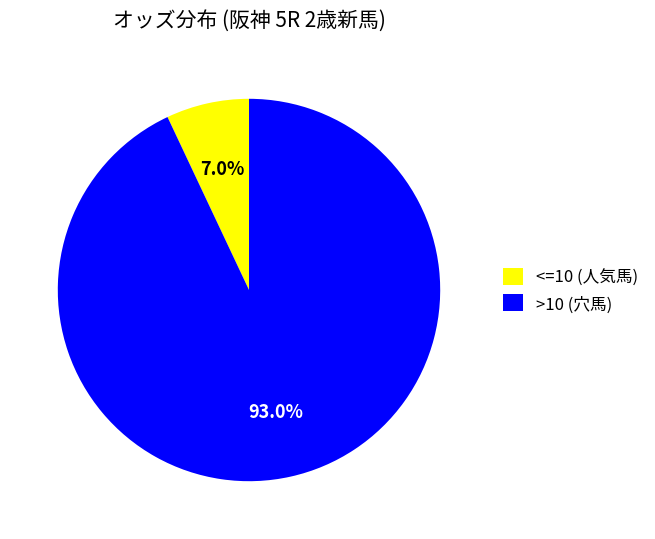

Do <=10 (人気馬) and >10 (穴馬) together represent more than half of the pie?

Yes